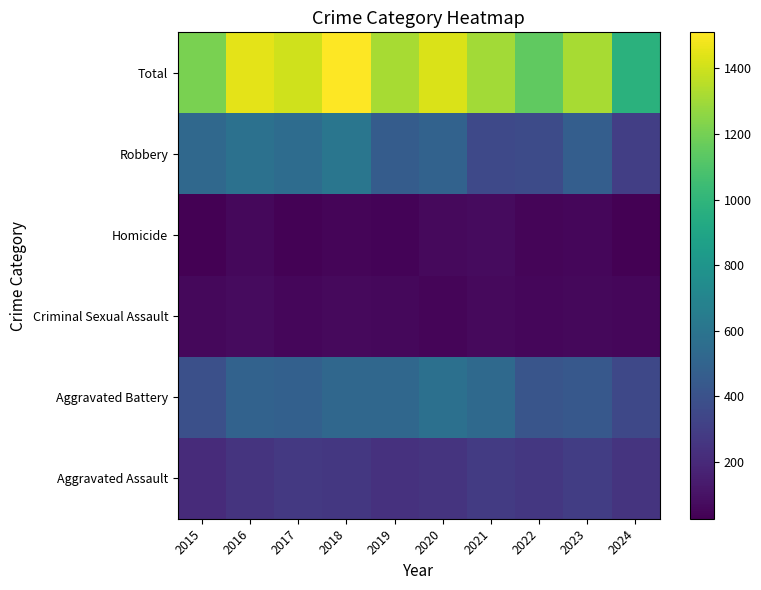

What is the total value across all series at 2020?

2852